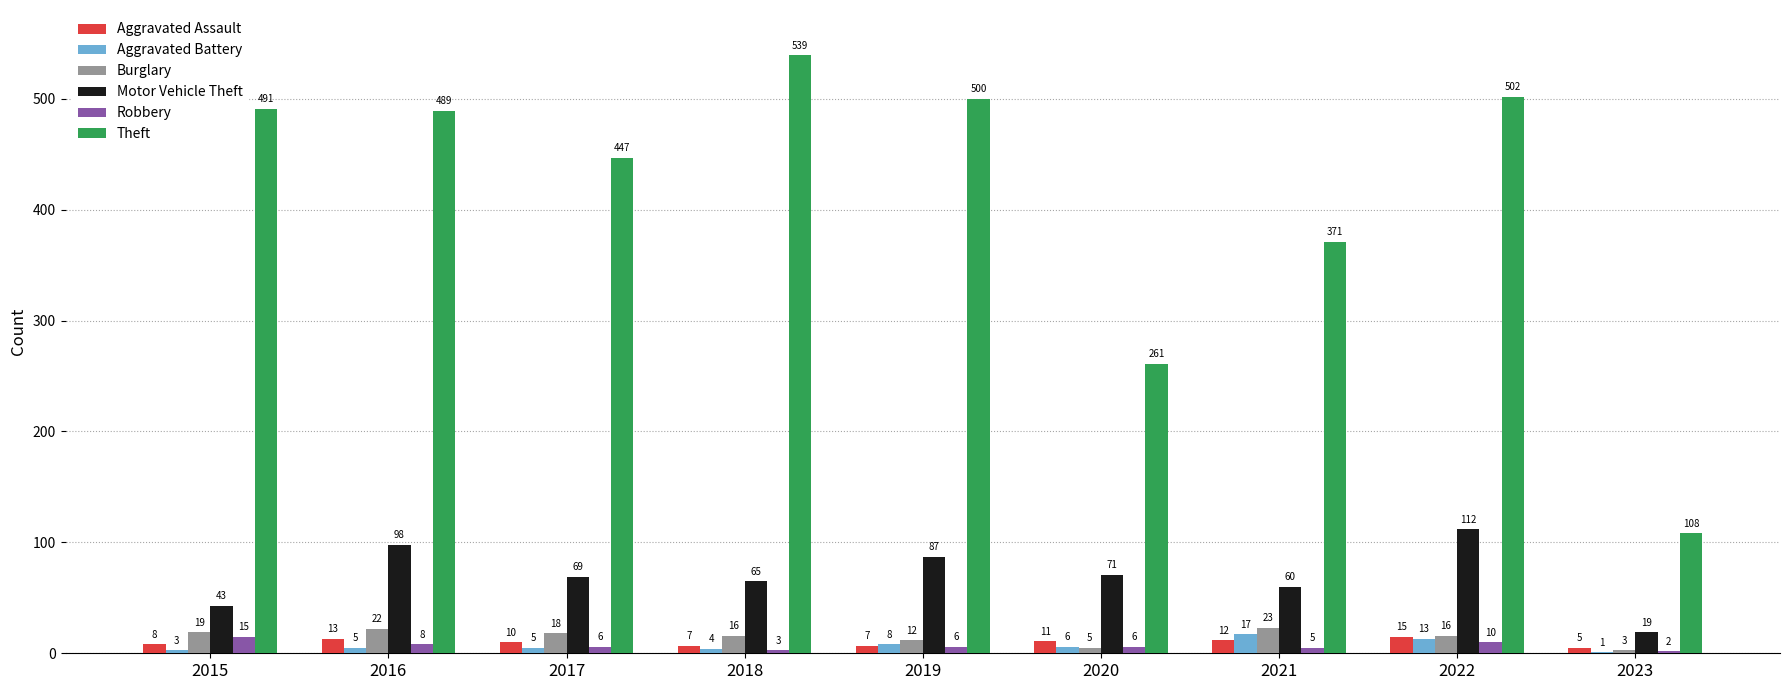

Where is Burglary nearest to the value 13?

2019